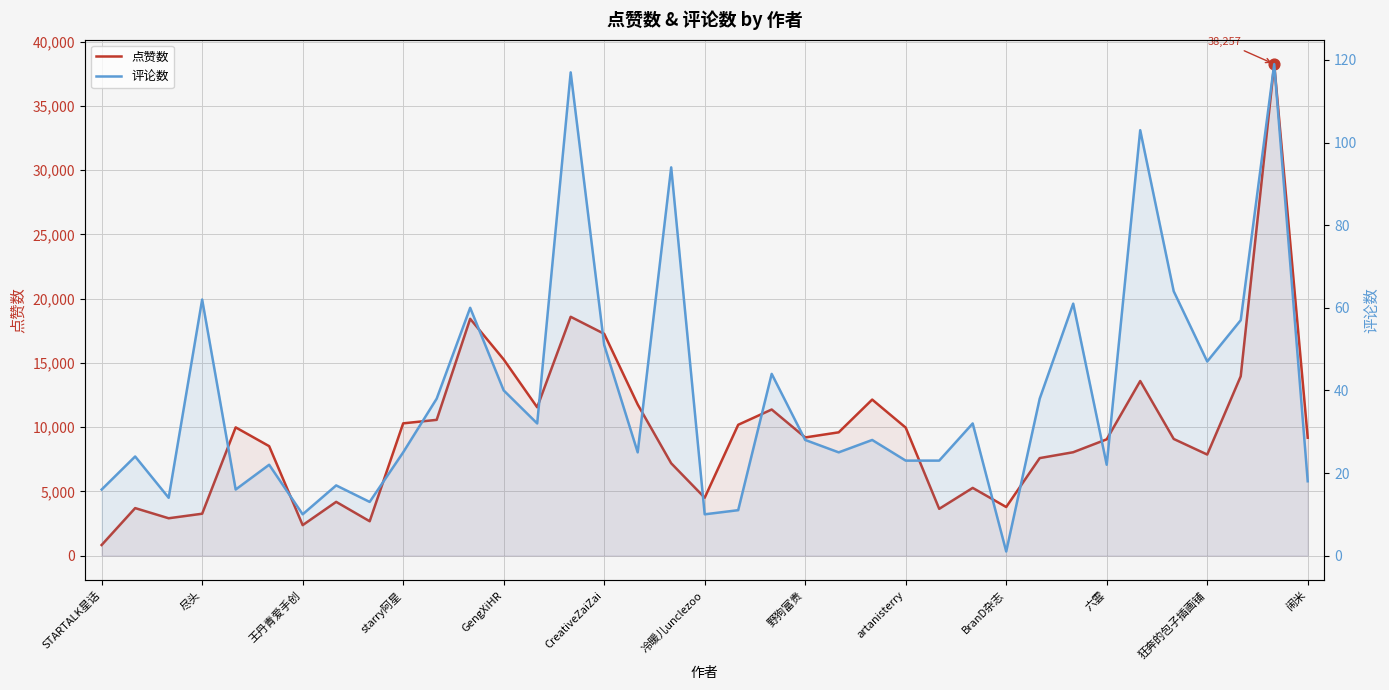

Which series has the widest spread of Y values?

点赞数